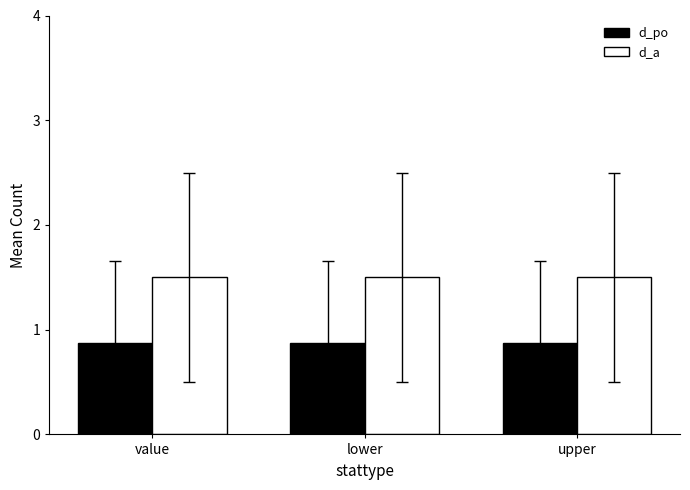

What position from the left is lower?

2